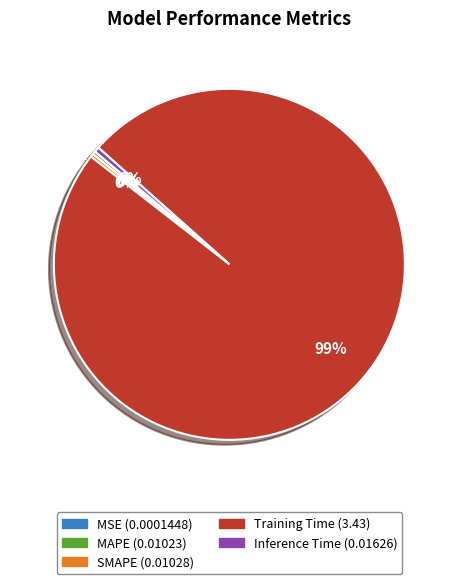

Which slice is the largest?

Training Time